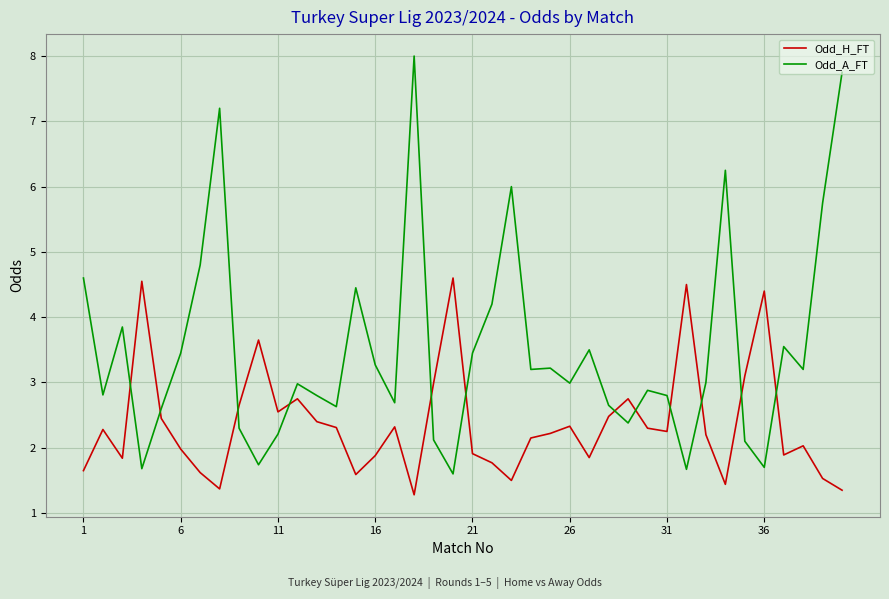

Rank the series by their maximum value, from lowest to highest.

Odd_H_FT, Odd_A_FT